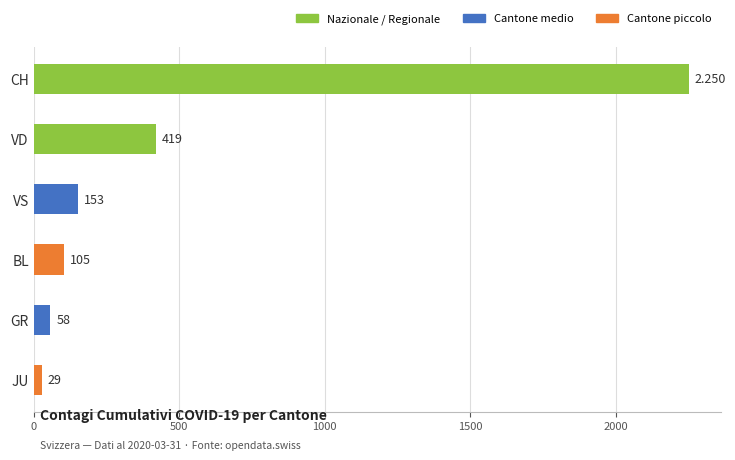

Which has a higher value, VD or VS?

VD